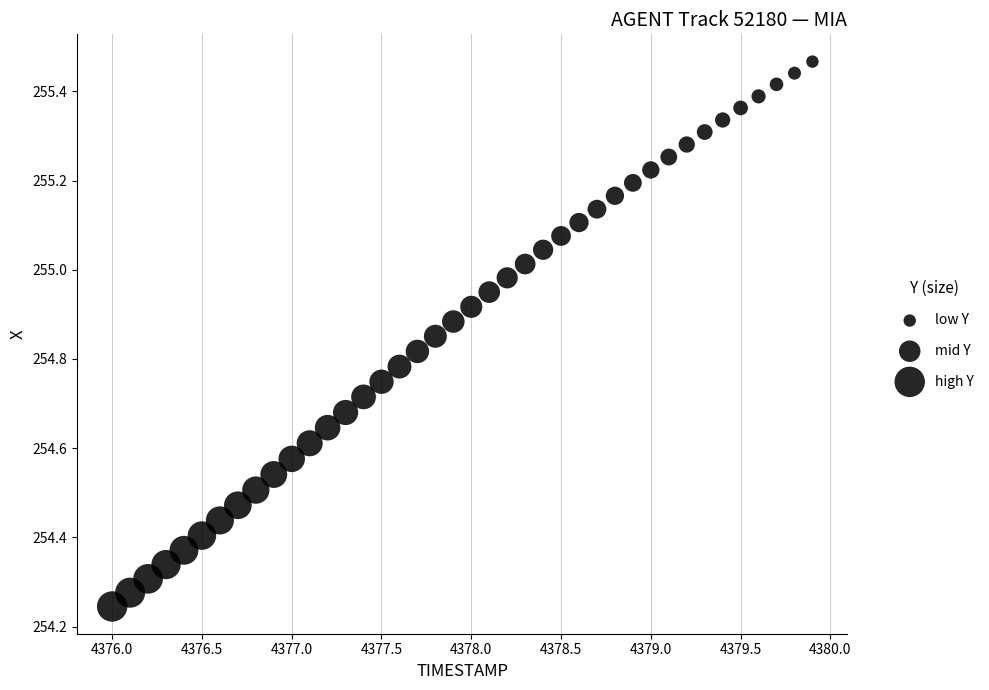

What is the range of X values (max minus min)?

3.9